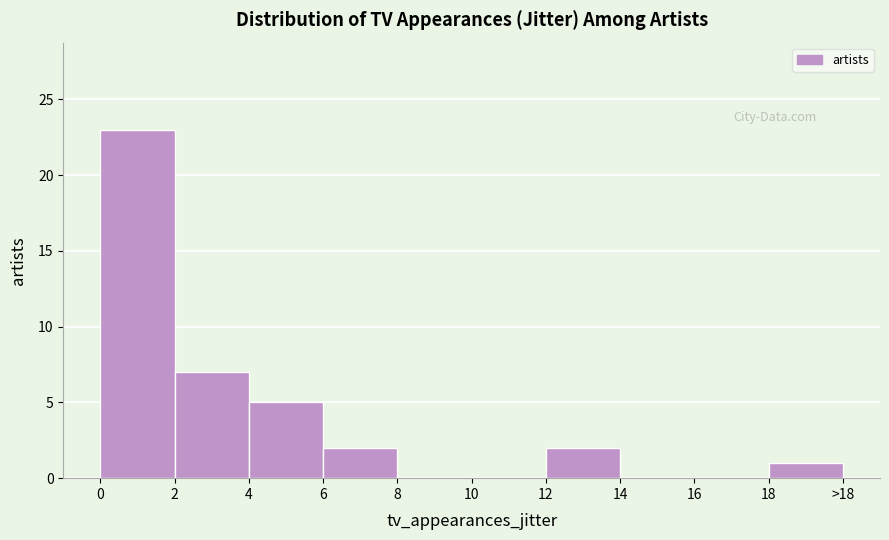

Reading right to left, list all the values displayed in this chart.

18=1	16=0	14=0	12=2	10=0	8=0	6=2	4=5	2=7	0=23